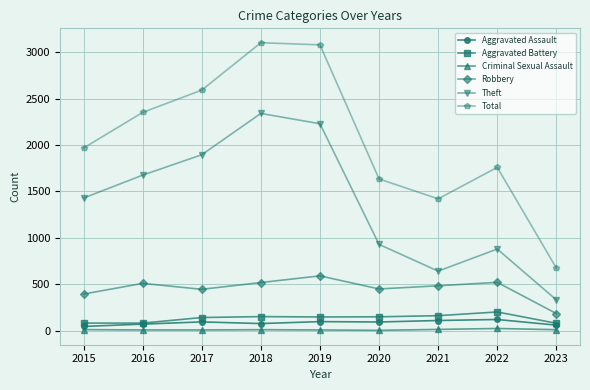

How many lines are shown in the chart?

6